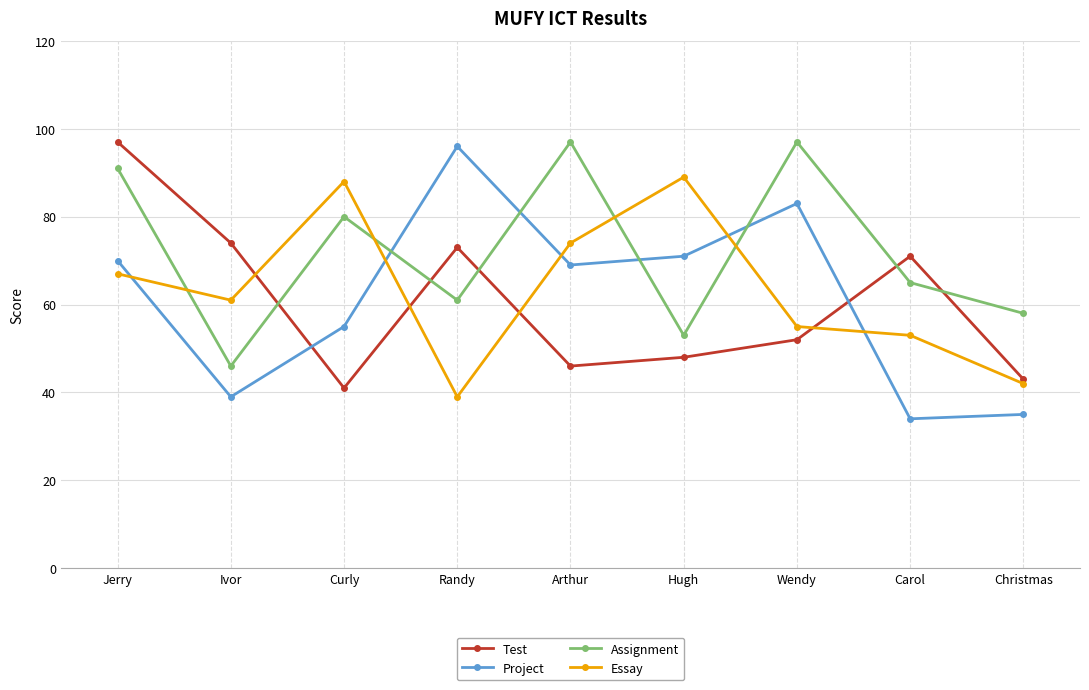

Read the Assignment value at Christmas, to the nearest 5.

60